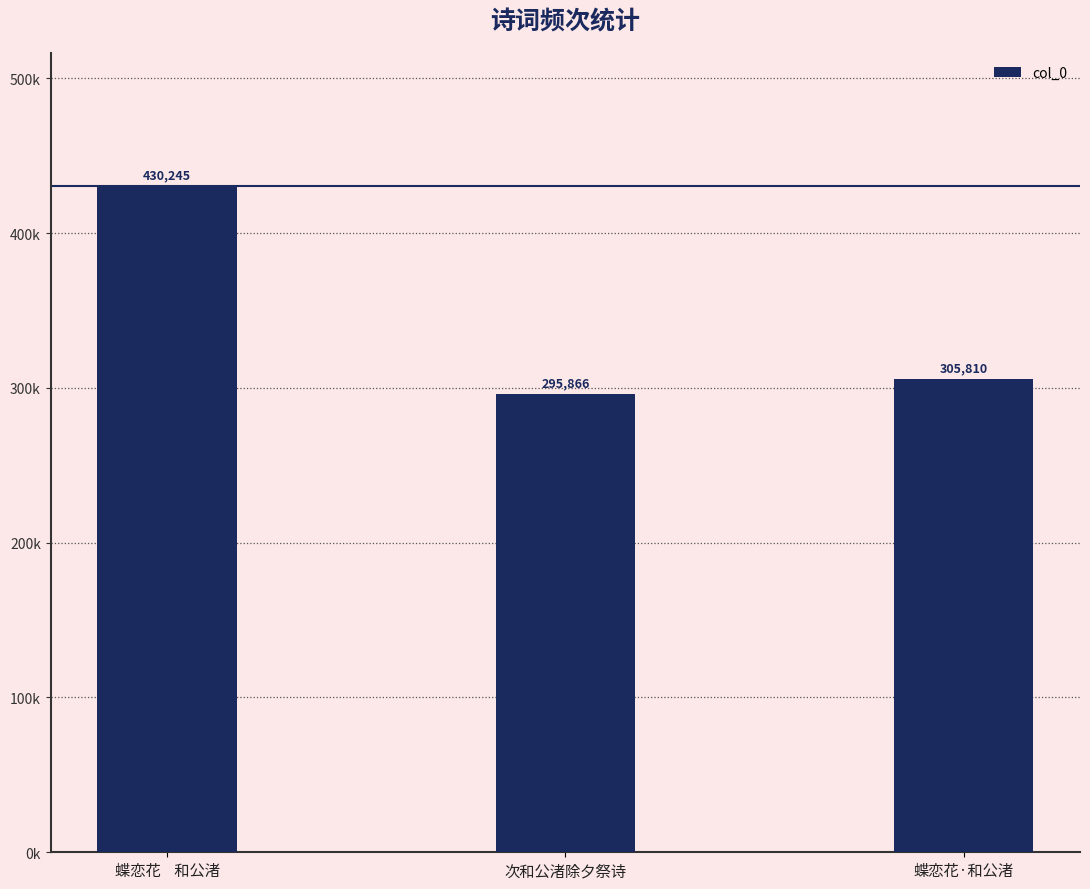

What is the label of the 1st bar from the left?

蝶恋花    和公渚